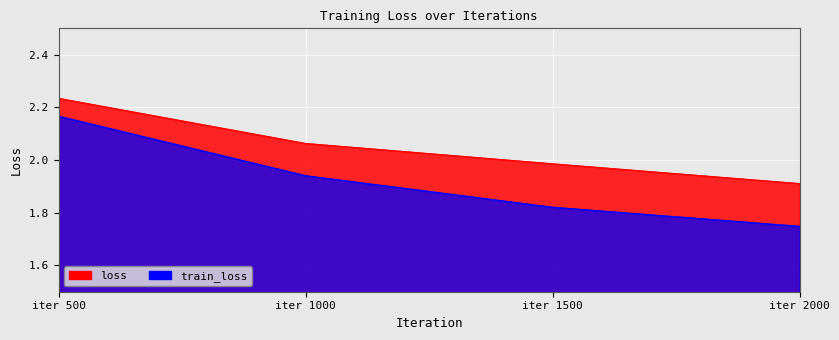

What is the greatest value displayed?

2.2